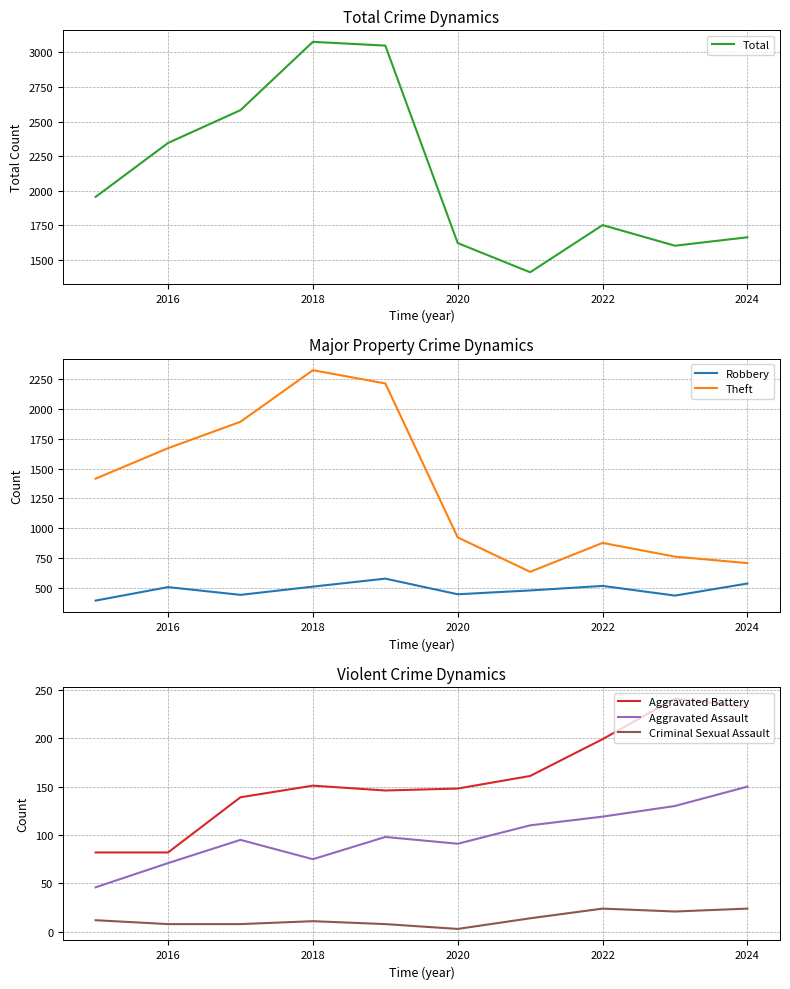

How many lines are shown in the chart?

6